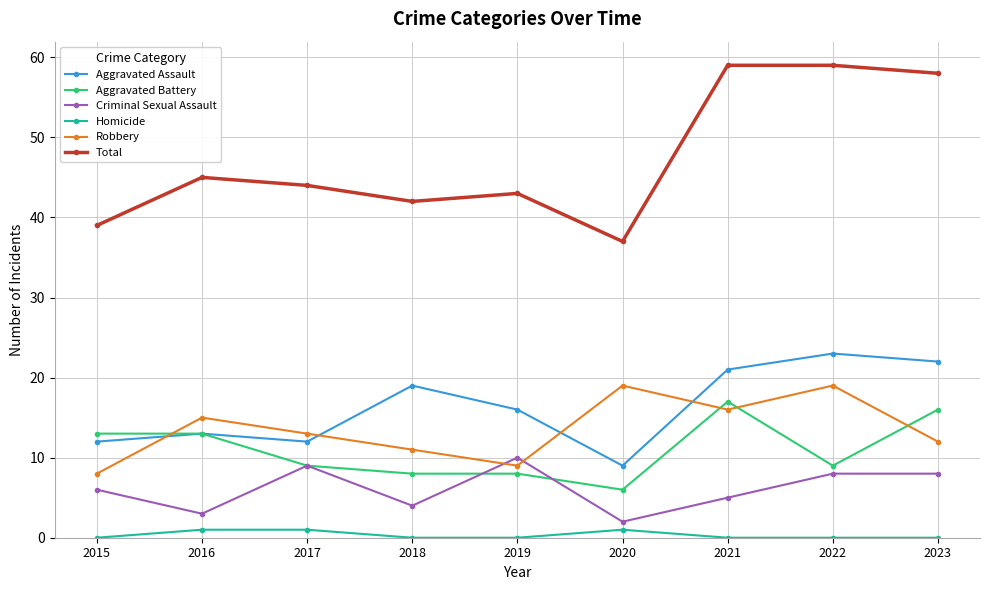

List the series in order of their peak value, lowest first.

Homicide, Criminal Sexual Assault, Aggravated Battery, Robbery, Aggravated Assault, Total